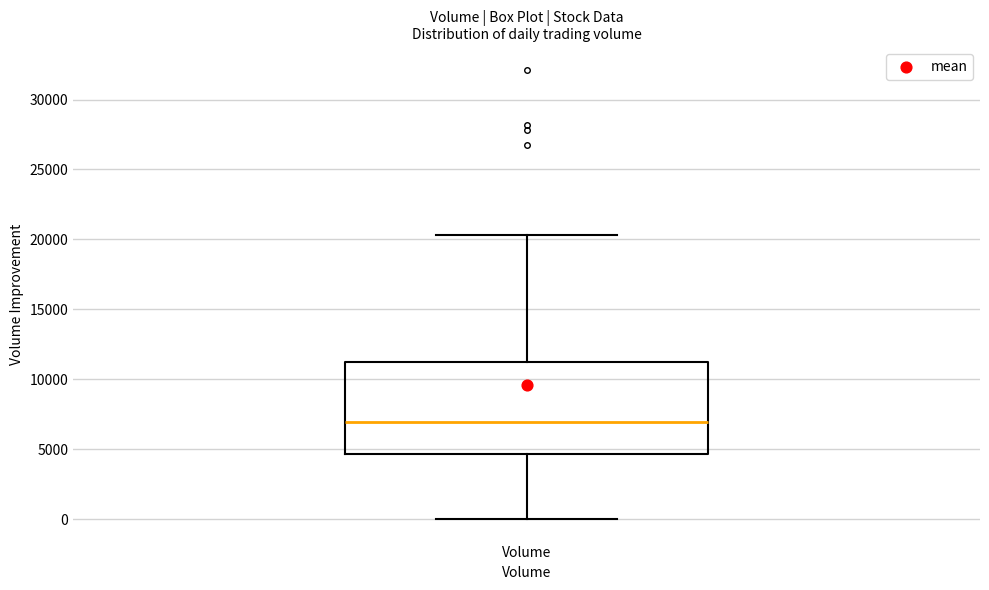

Read this box plot against the y-axis: the position of the median line, the range covered by the box, and the ends of both whiskers. The values are not printed on the chart, so give them approximately, as read against the axis.

median 7000, box 4500 to 11500, whiskers 0 to 20500